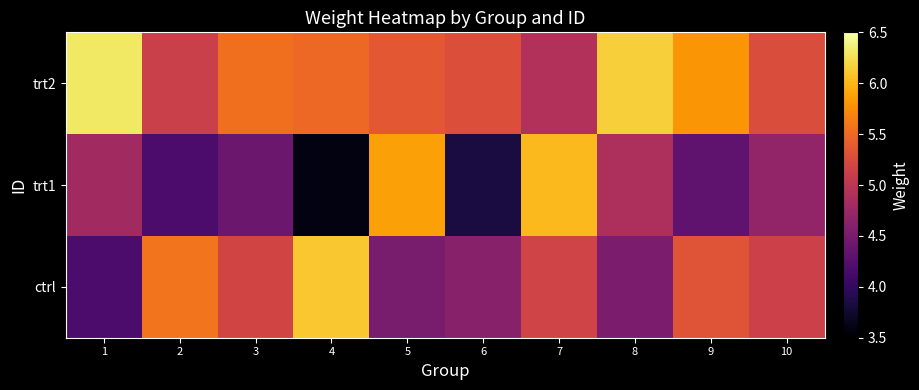

Which series changed the most between 4 and 7?

trt1